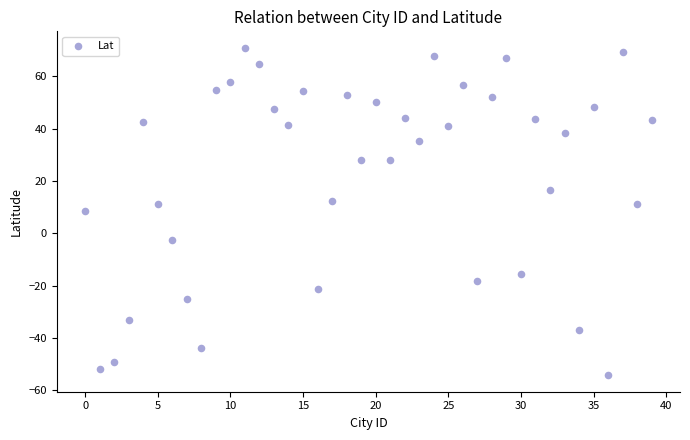

What is the range of Y values (max minus min)?

125.2